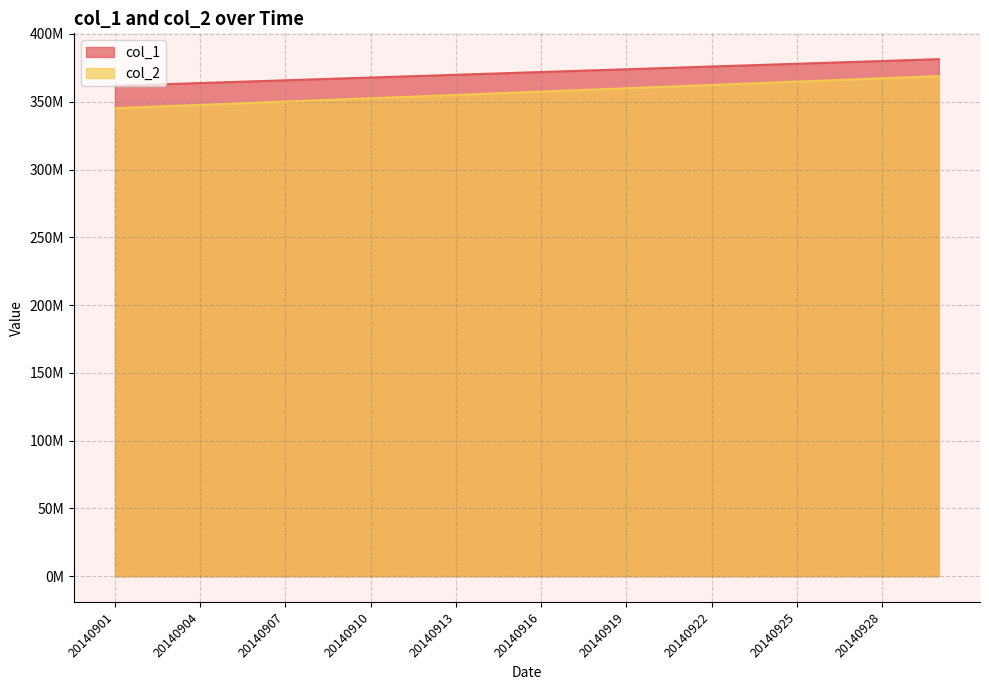

Does the chart display data point markers on the line(s)?

No